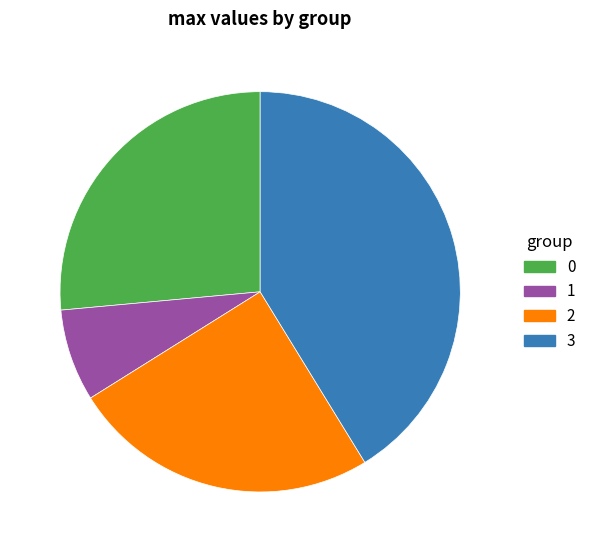

What is the largest slice in the pie chart?

3